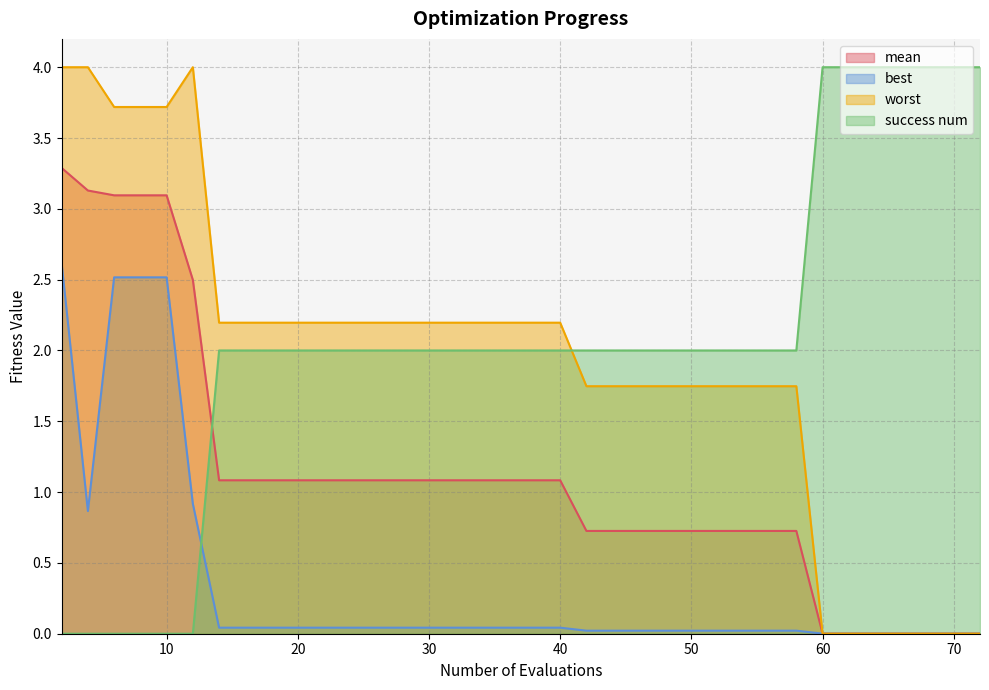

Between 26 and 12, which is larger?

12